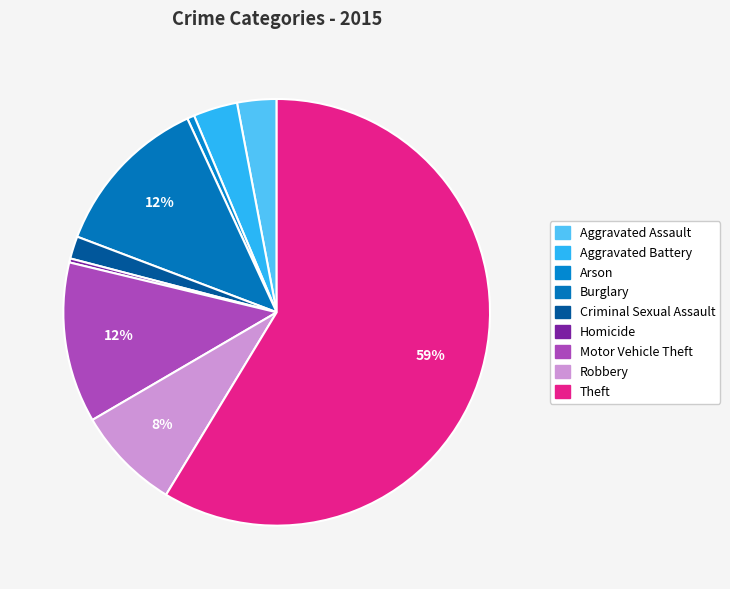

Which has a higher value, Robbery or Arson?

Robbery